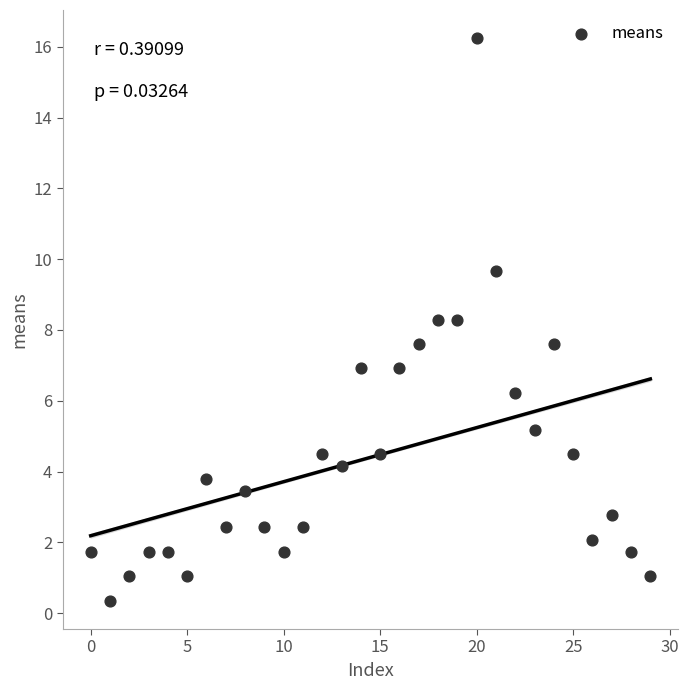

What is the range of Y values (max minus min)?

15.9